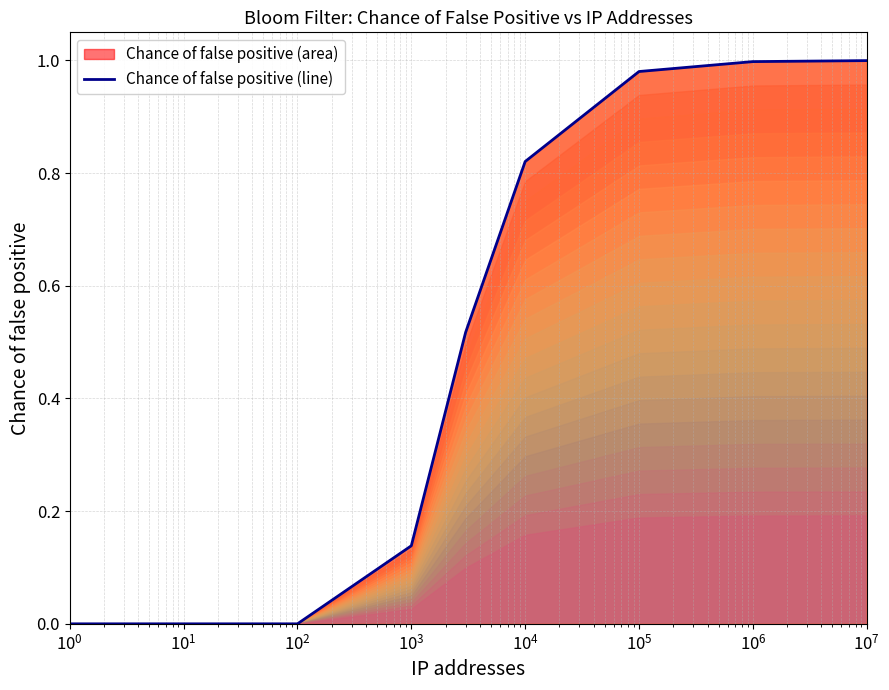

How many lines are shown in the chart?

1